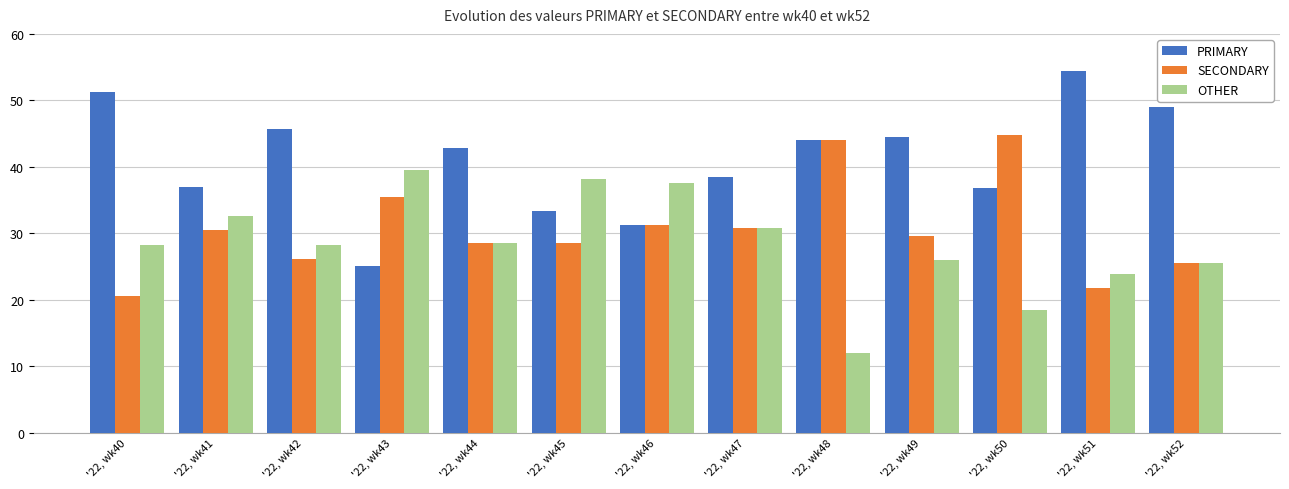

At which category does the chart reach its peak across all series?

'22, wk51